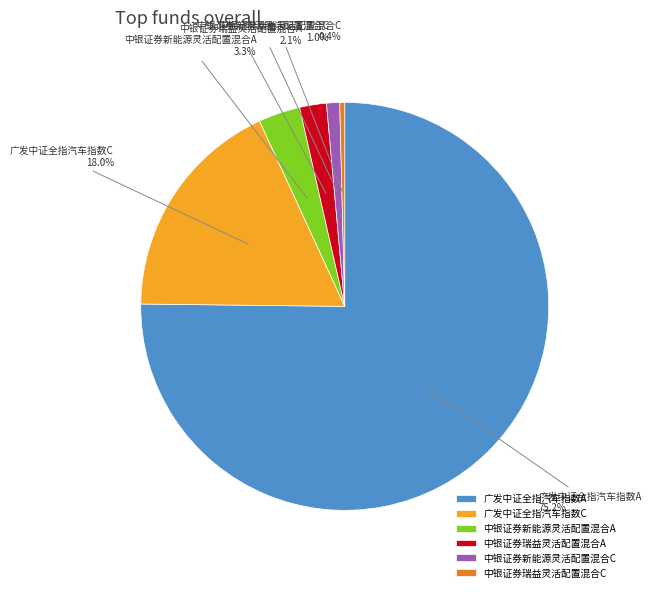

Rank the categories by value from lowest to highest.

中银证券瑞益灵活配置混合C, 中银证券新能源灵活配置混合C, 中银证券瑞益灵活配置混合A, 中银证券新能源灵活配置混合A, 广发中证全指汽车指数C, 广发中证全指汽车指数A